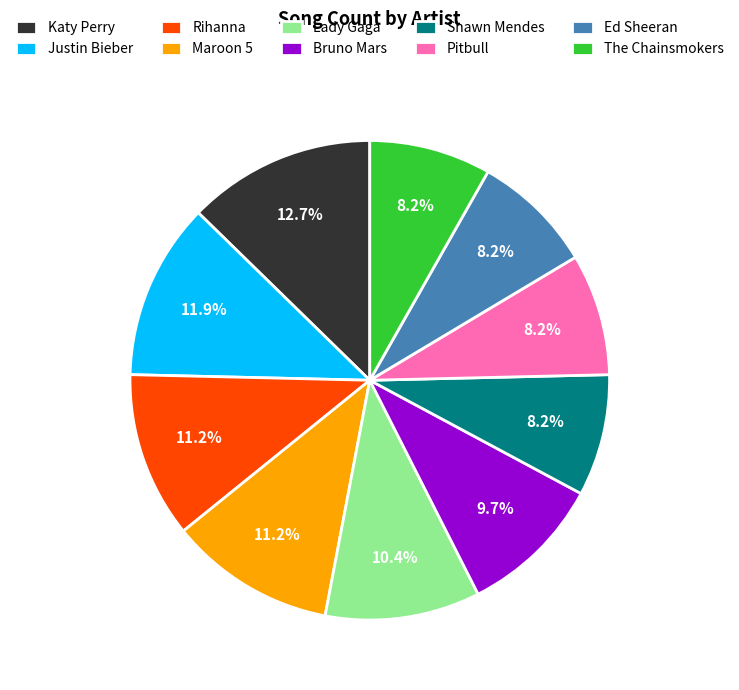

Combined, what portion of the pie is Pitbull and Shawn Mendes?

16.4%